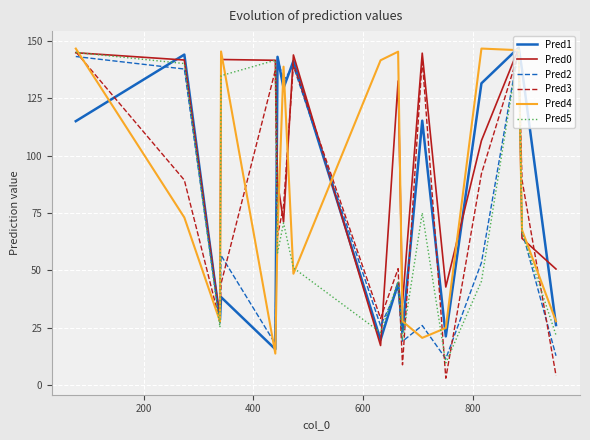

Does the chart have visible grid lines?

Yes